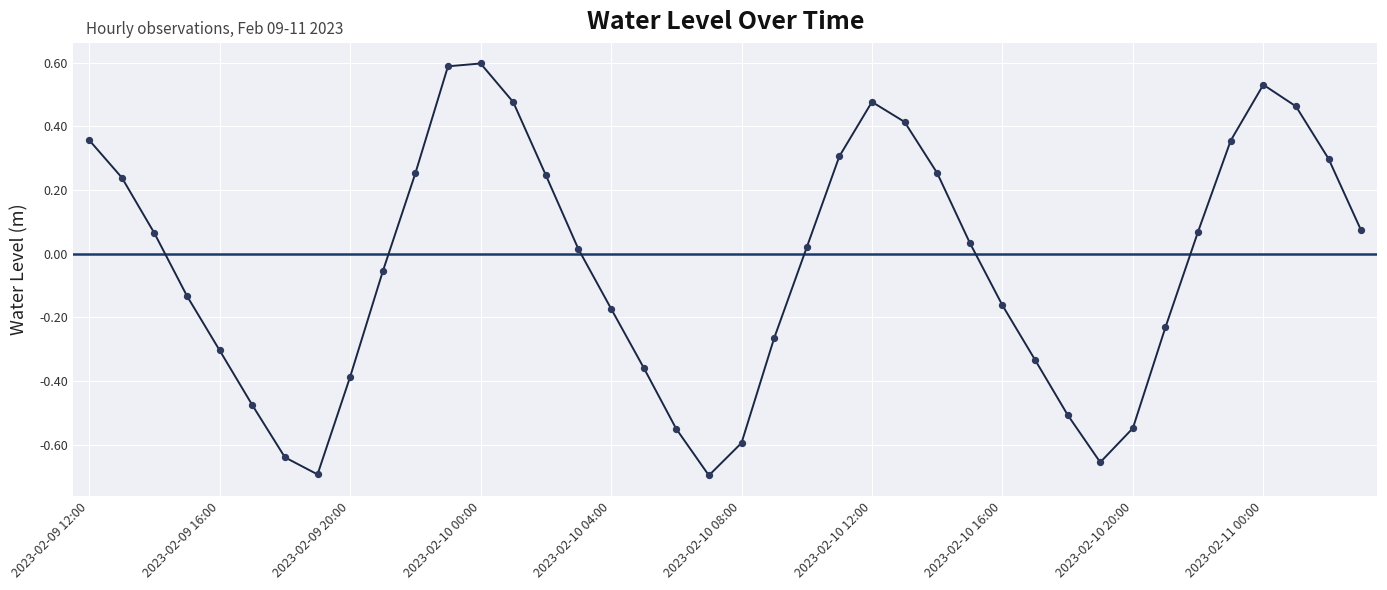

What is the difference between the maximum and minimum values?

1.3